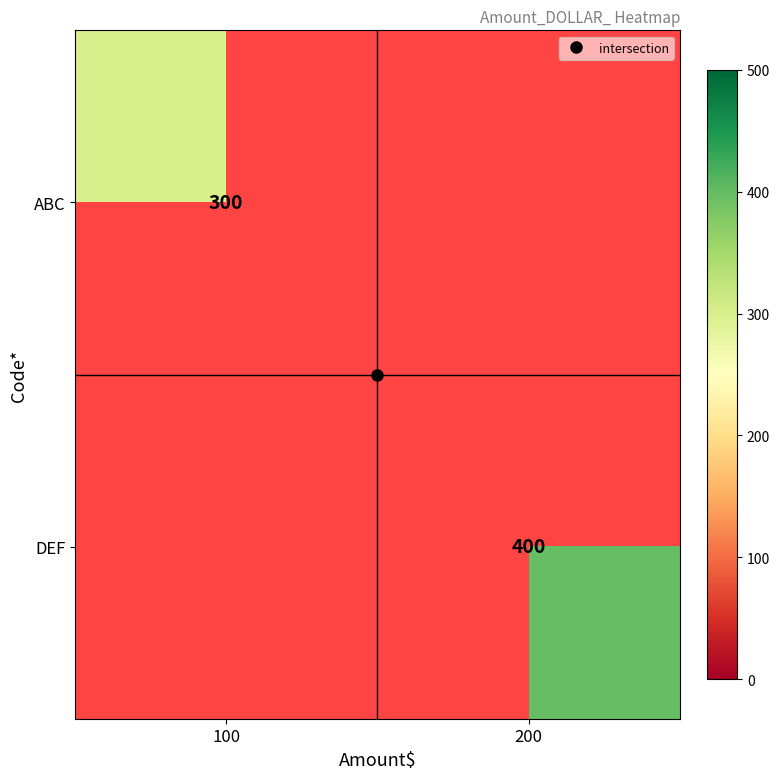

What is the smallest value displayed?

300.0